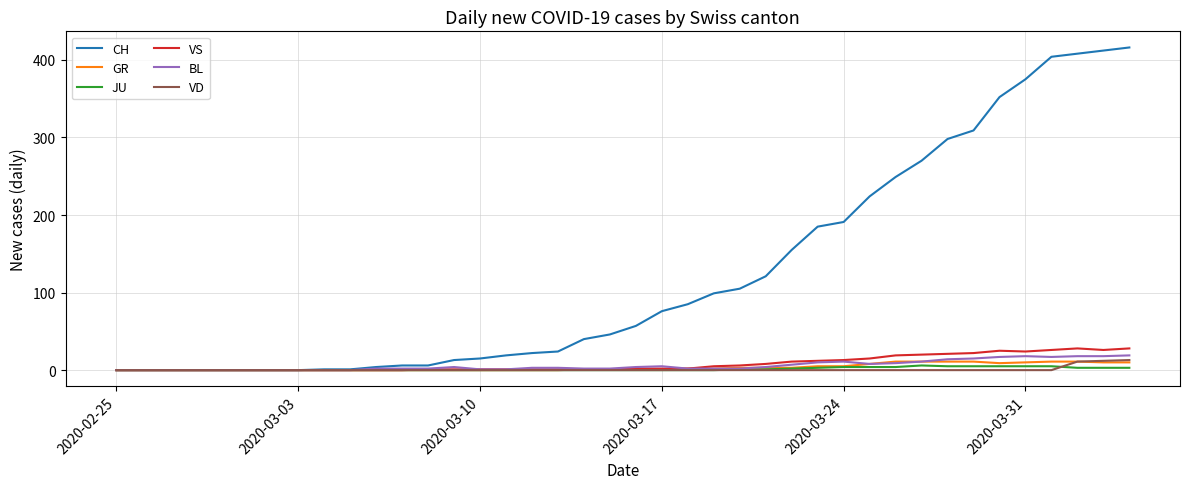

Which series has the largest total across all categories?

CH